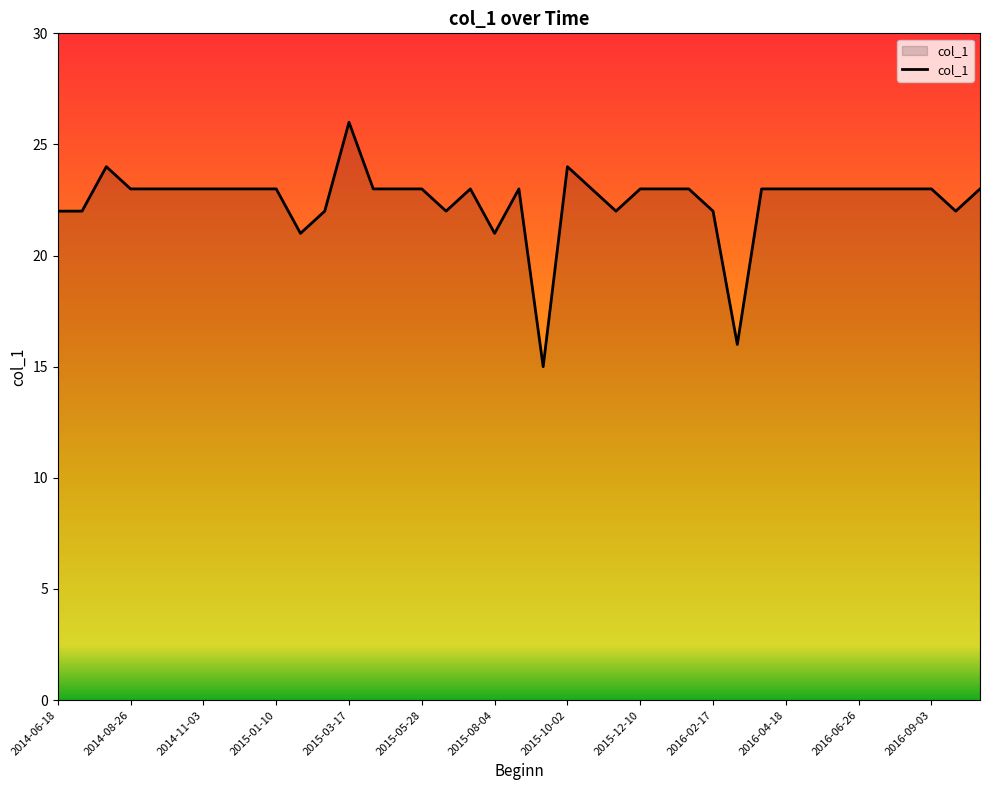

What is the maximum value shown in the chart?

26